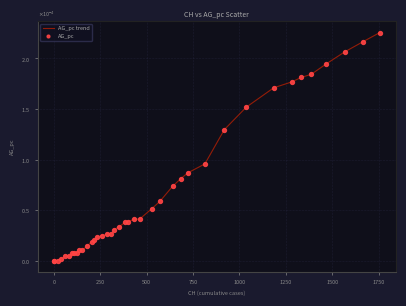

Is this an area chart (filled region under the line)?

No